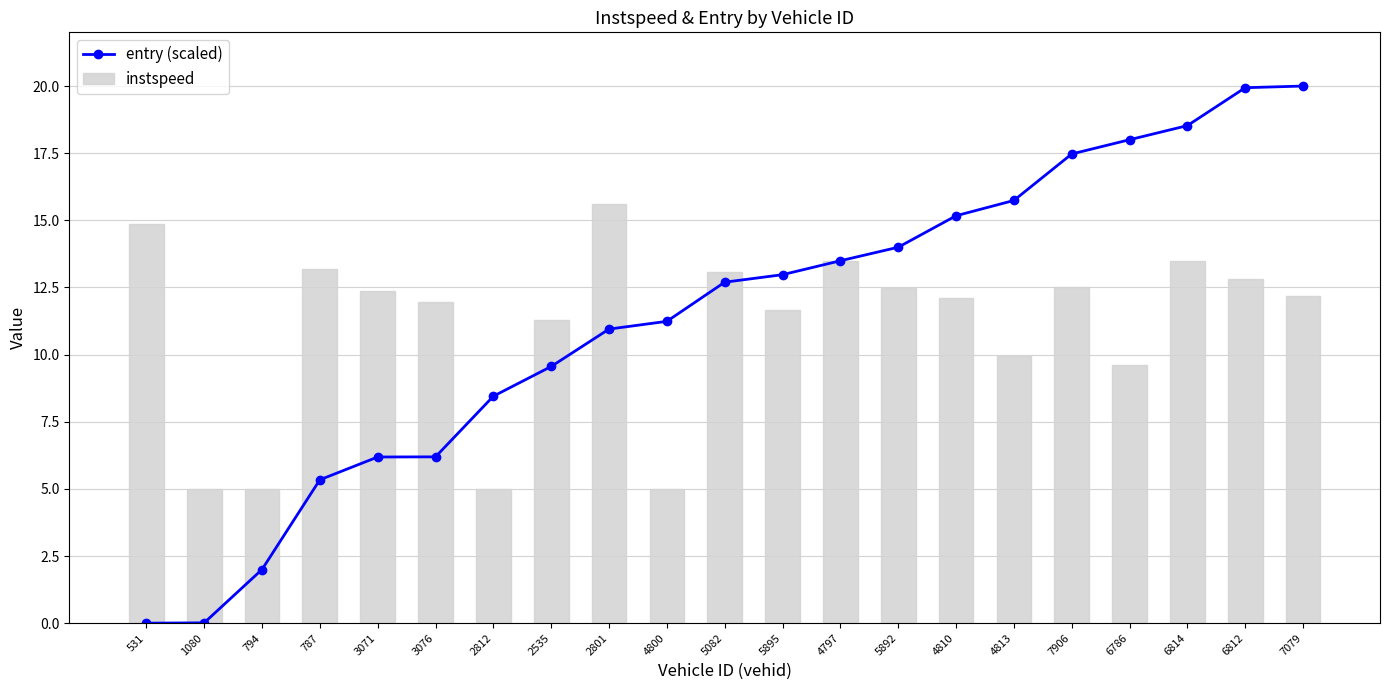

At how many categories does at least one series exceed 5?

19